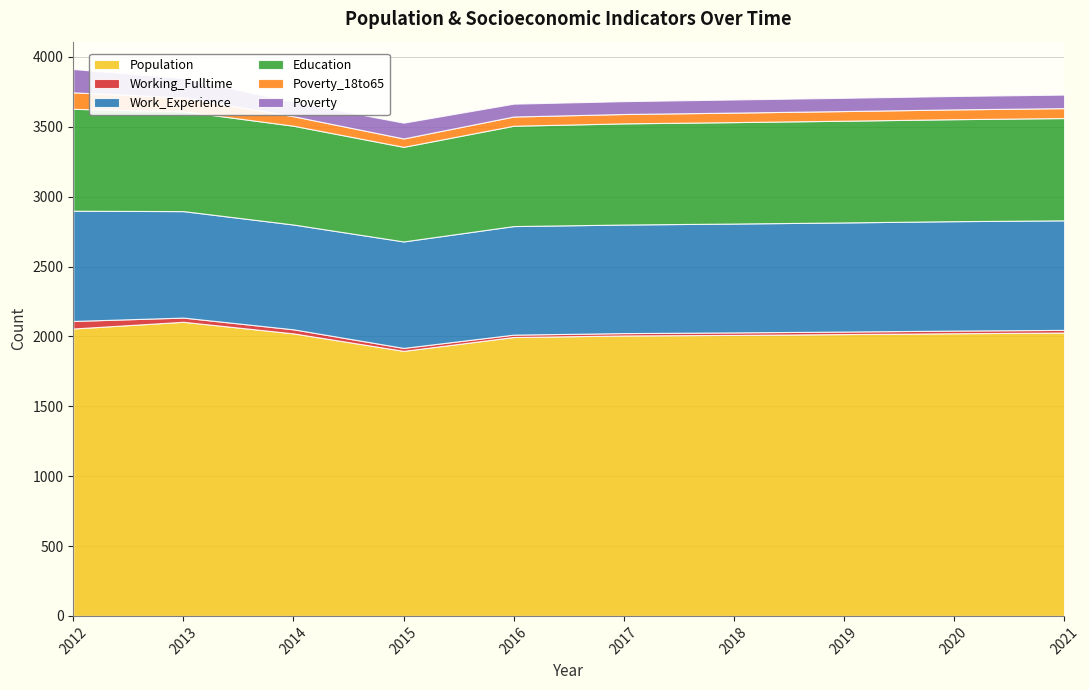

Where is the first local maximum for Population?

2013